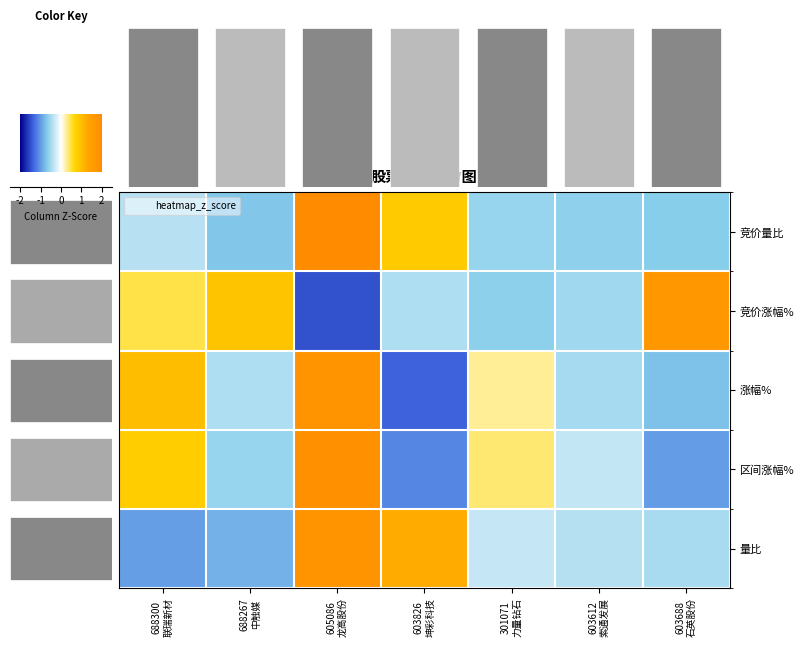

What is the difference between the 竞价涨幅% values at 603826
坤彩科技 and 603612
索通发展?

0.1